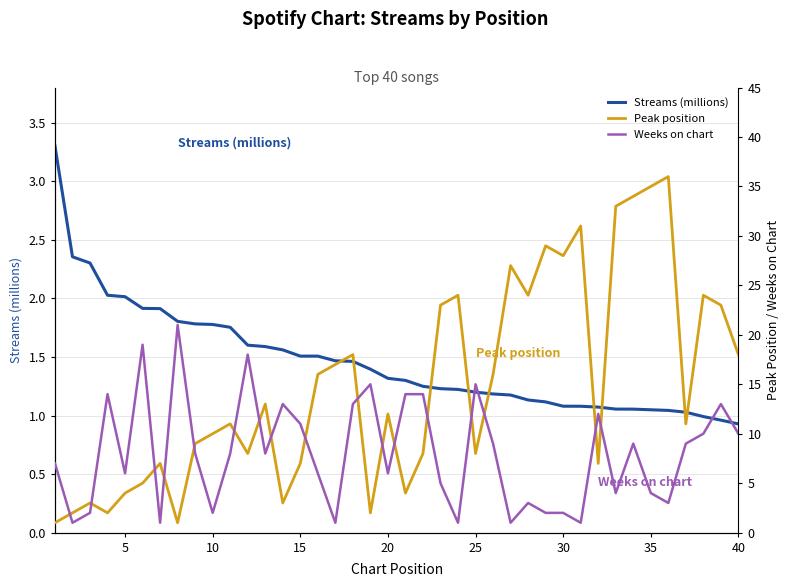

What is the minimum value for Streams (millions)?

0.9